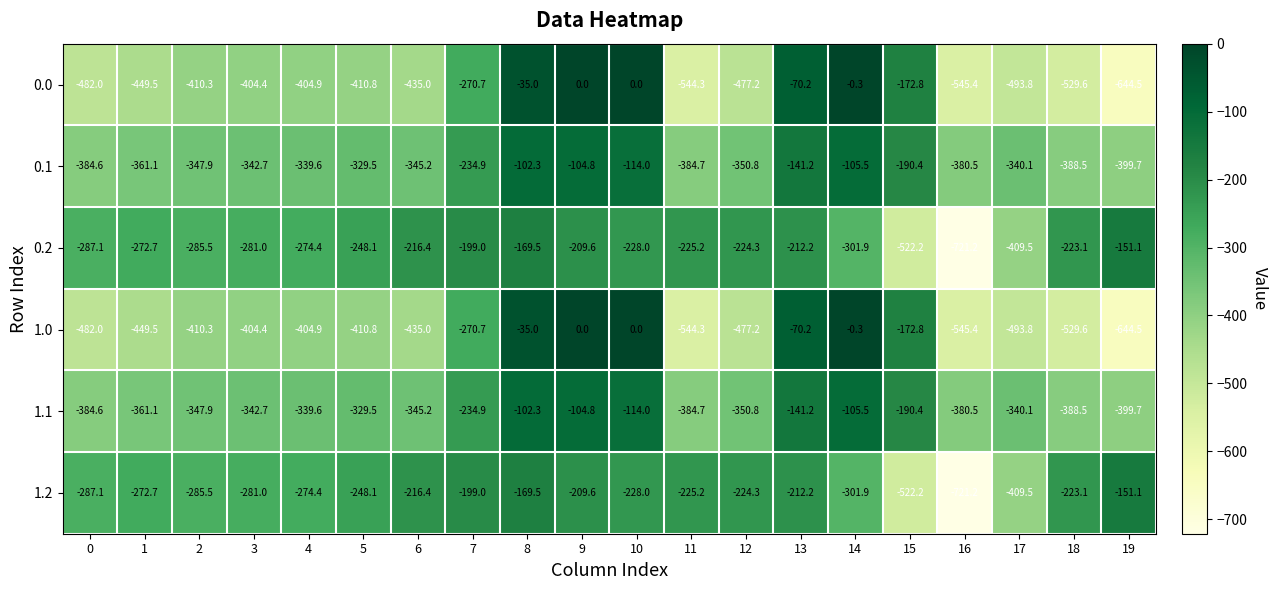

Count the number of categories in the chart.

20